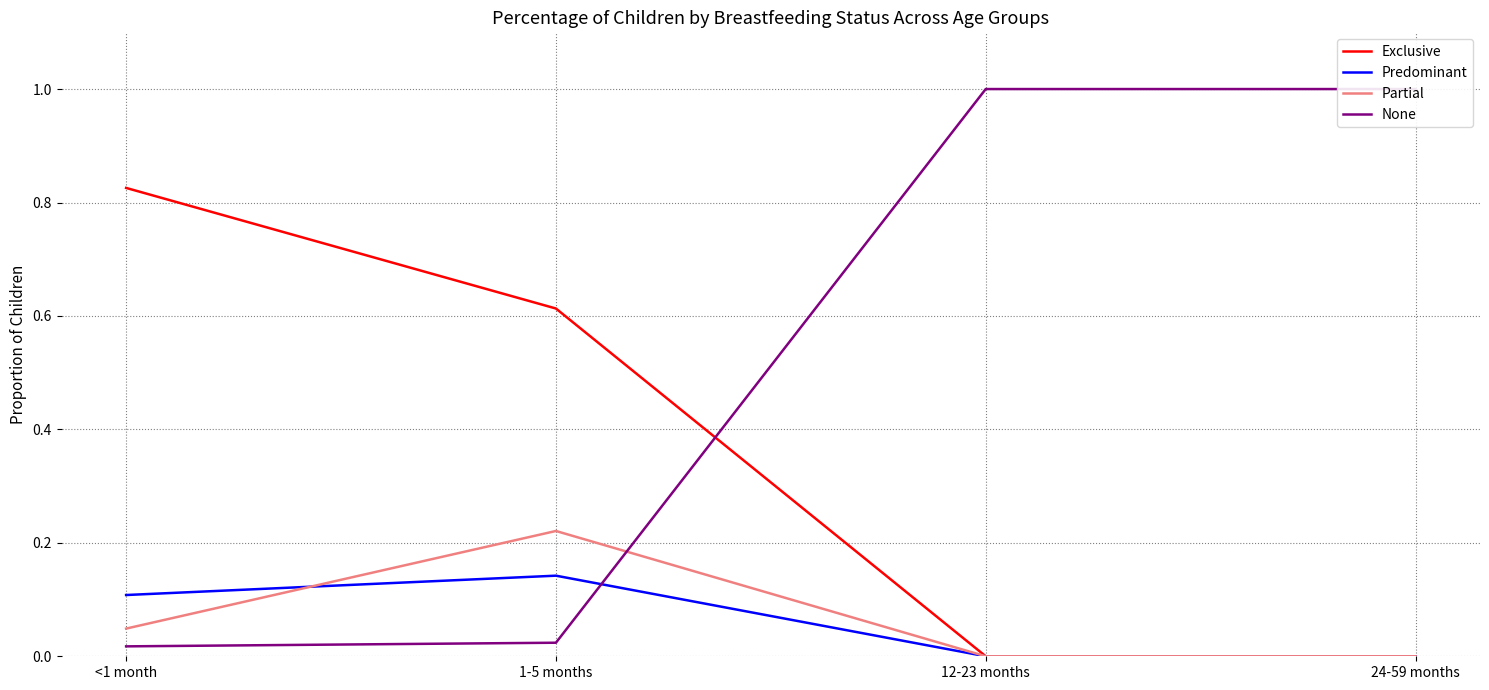

What is the average value of the Exclusive series?

0.4